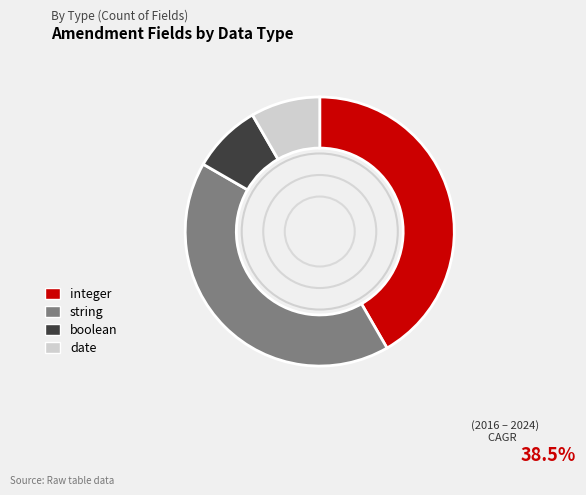

True or false: string accounts for 42% of the total.

True